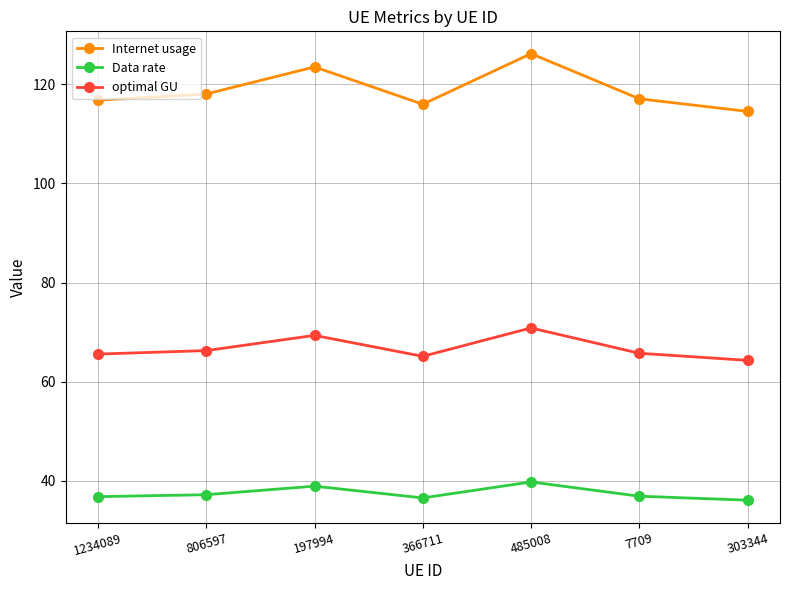

At 366711, list the series in order from largest to smallest.

Internet usage, optimal GU, Data rate